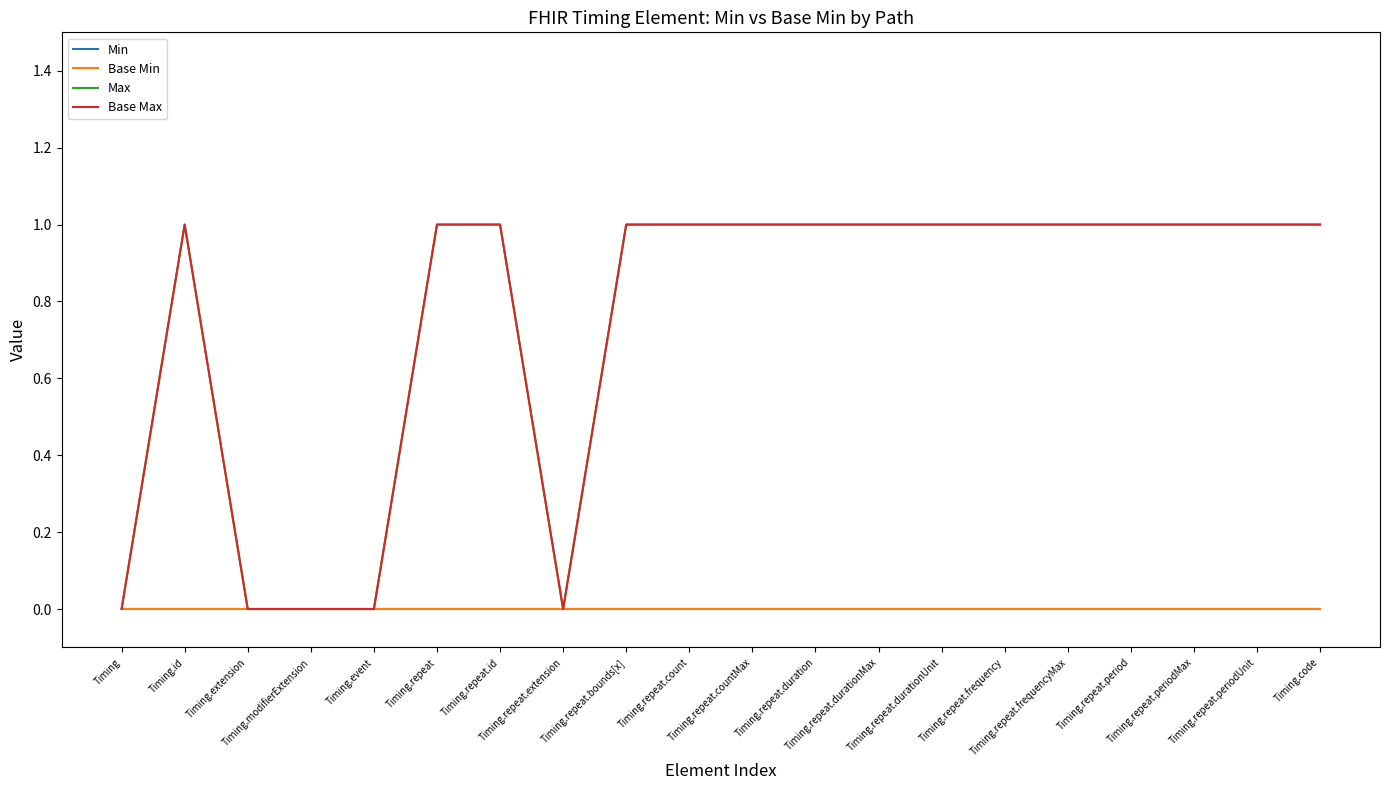

Which category has the highest value across all series?

Timing.id